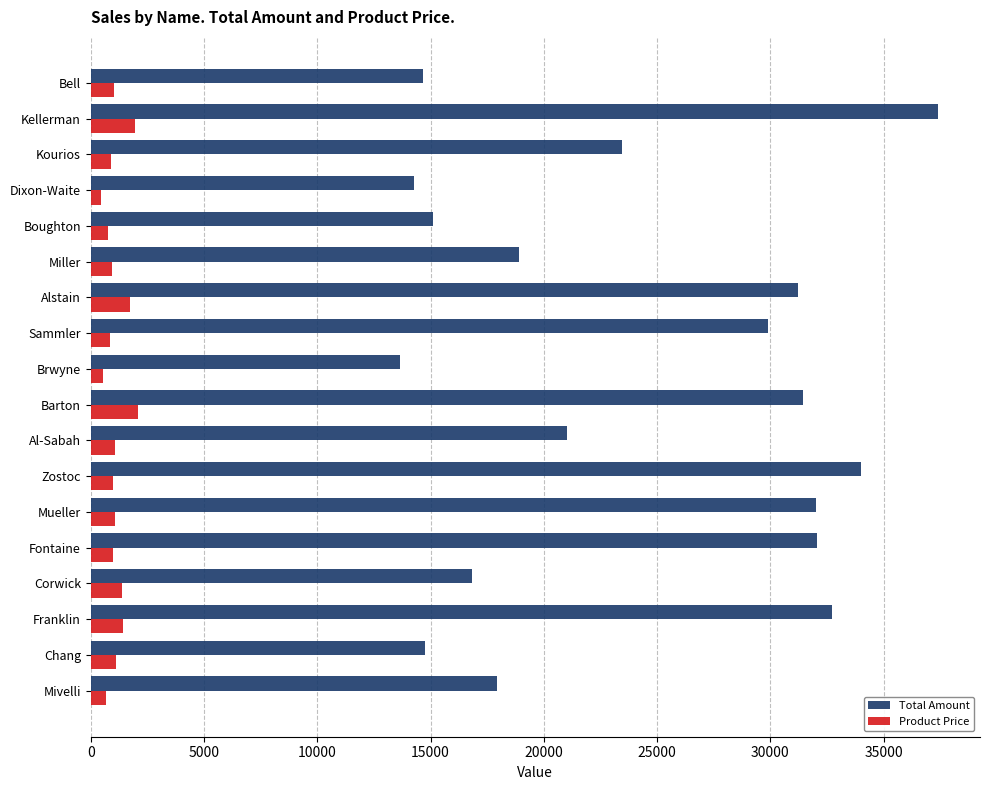

At which category is the sum across all series the highest?

Kellerman